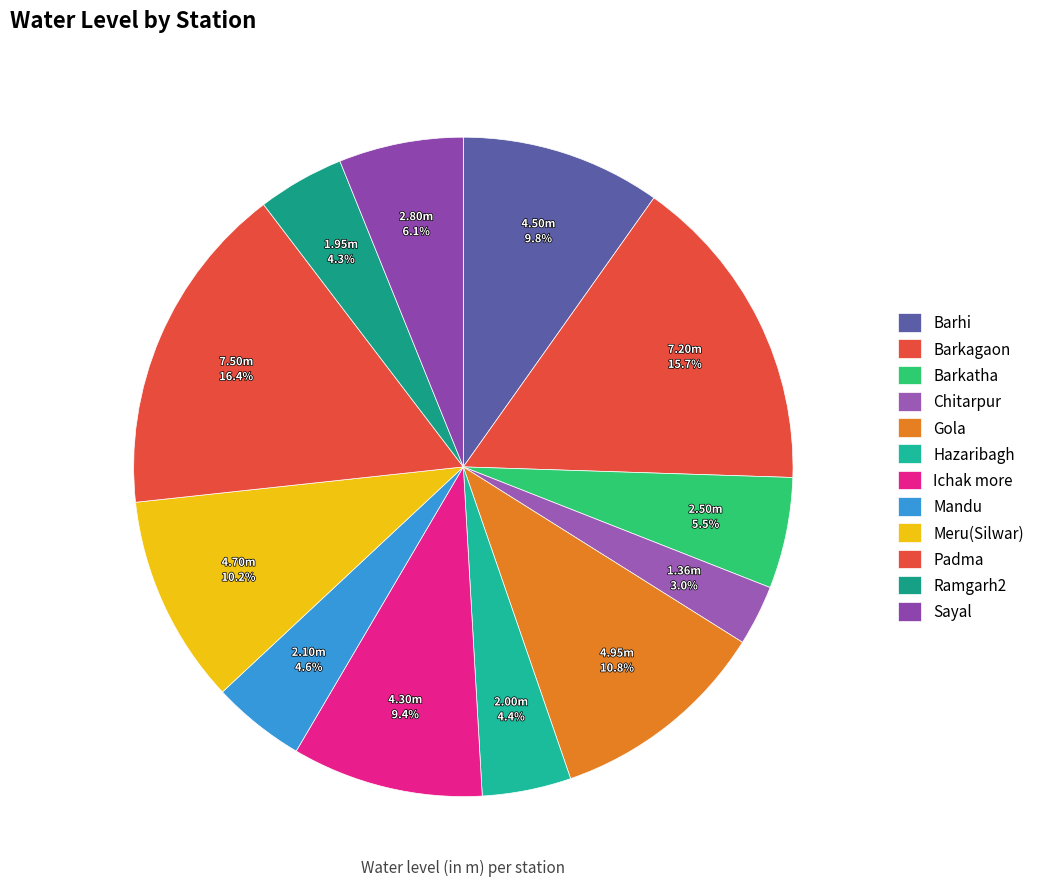

Between Ramgarh2 and Mandu, which is larger?

Mandu